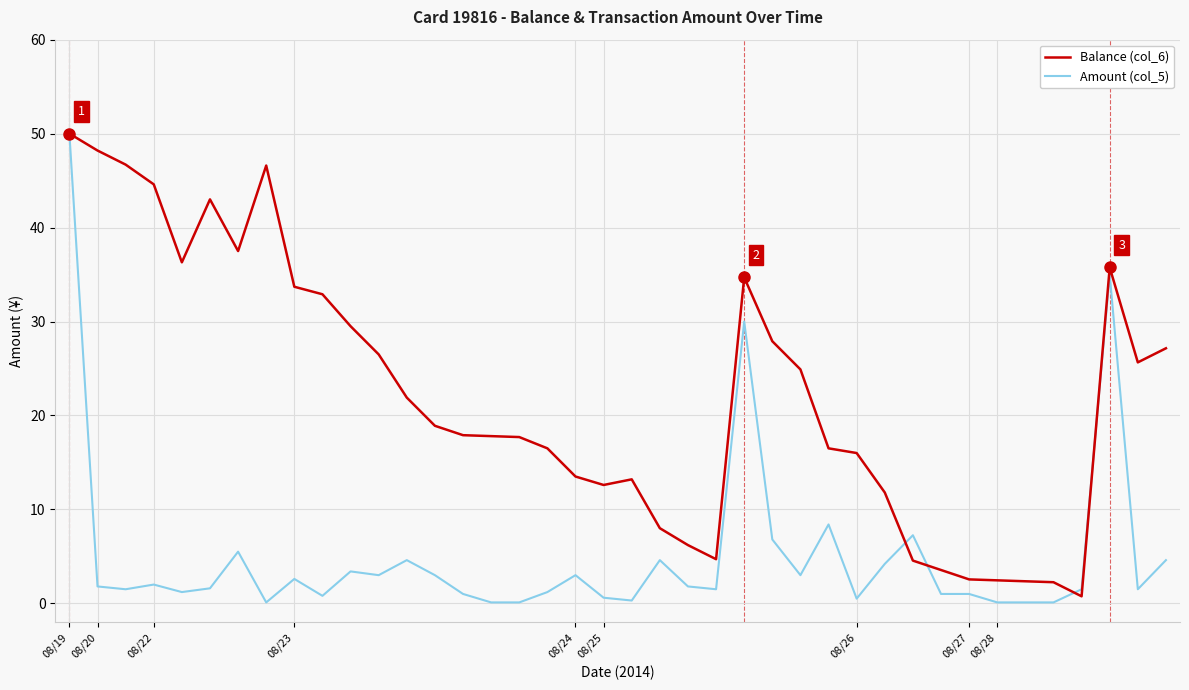

What is the maximum value shown in the chart?

50.0